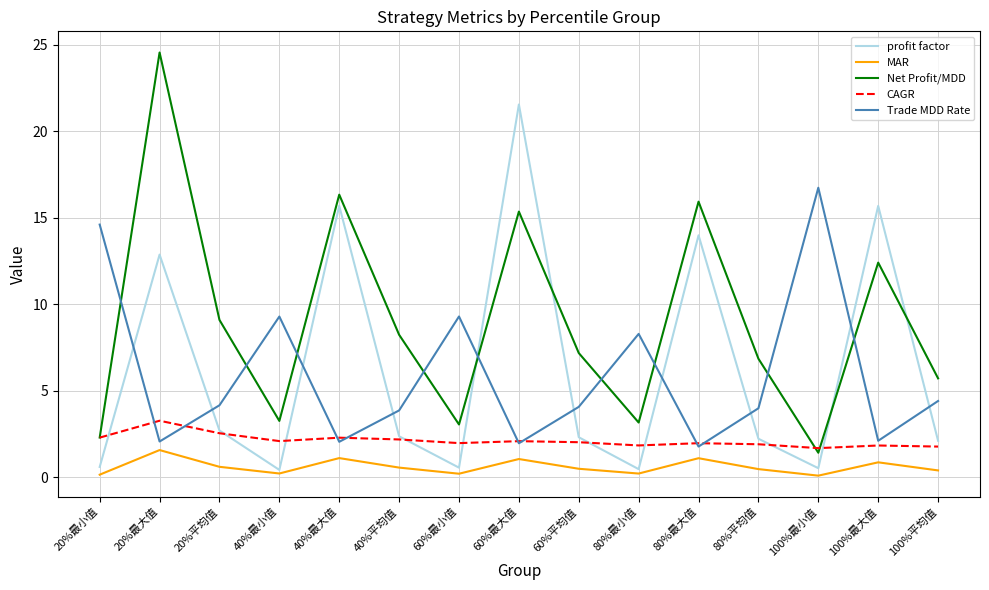

Which series has the widest spread of values?

Net Profit/MDD